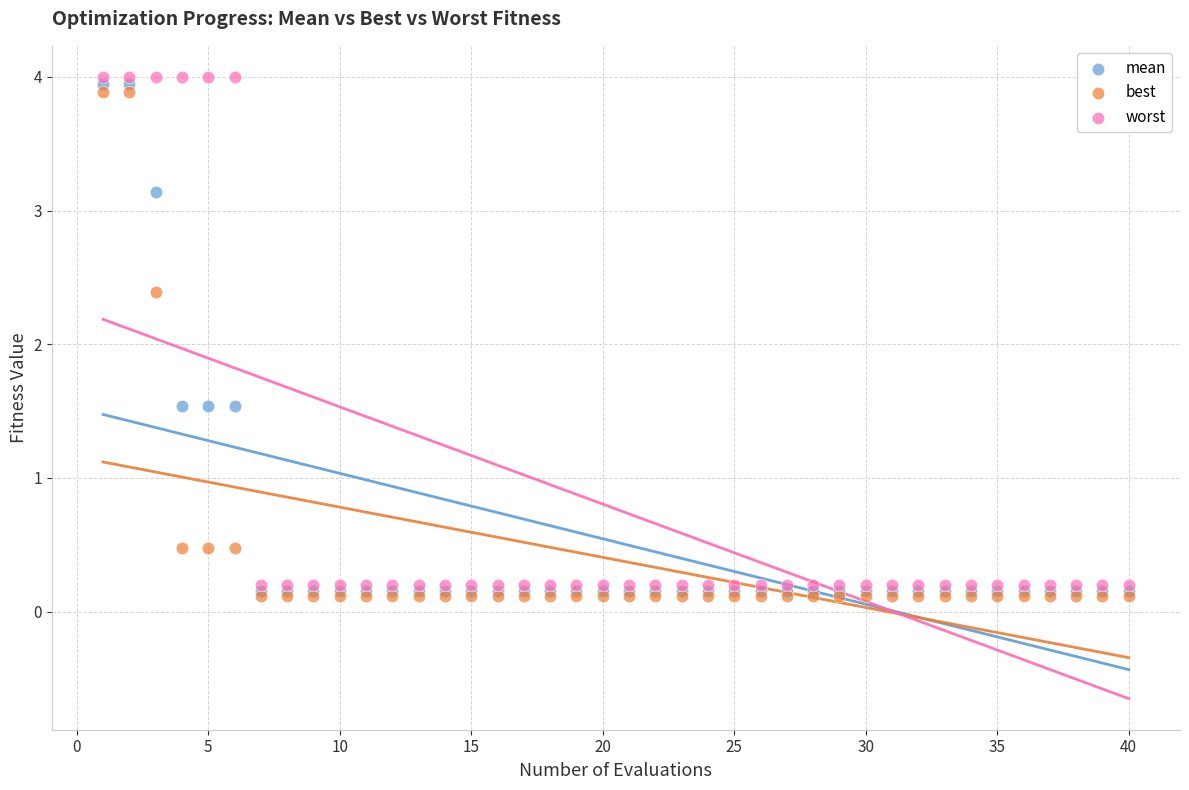

In the best series, what Y value is closest to 2?

2.4